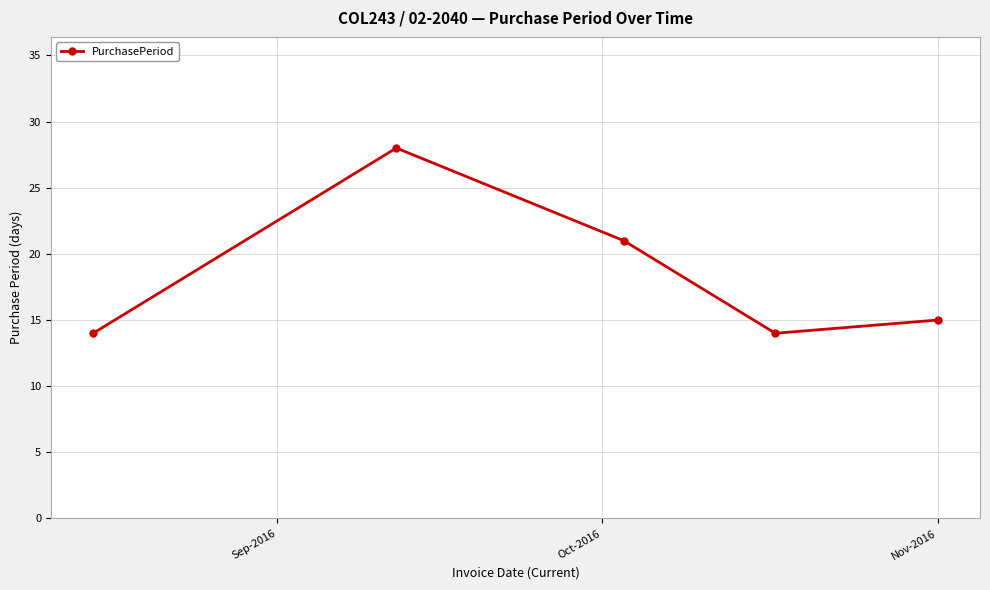

Reading left to right, list all the values displayed in this chart.

14	28	21	14	15